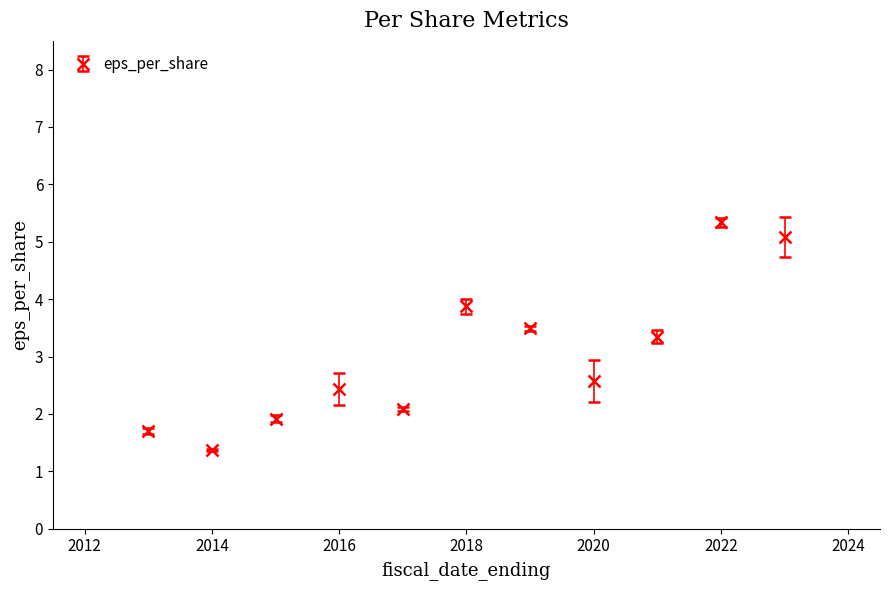

What is the minimum value shown in the chart?

1.4